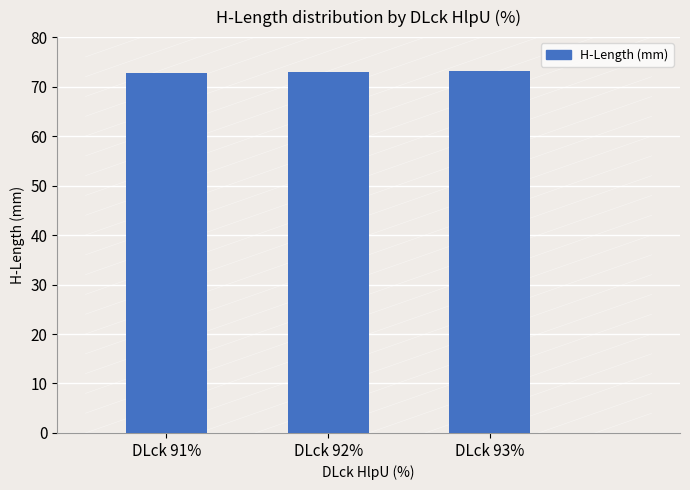

What is the average value?

72.9